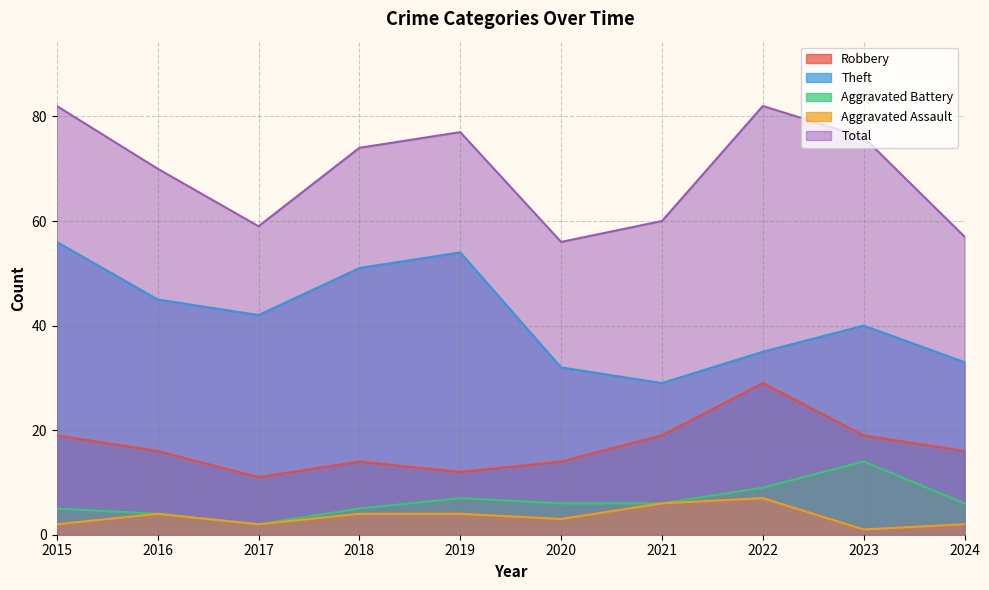

Reading left to right, list all the values displayed in this chart.

Robbery: 2015=19	2016=16	2017=11	2018=14	2019=12	2020=14	2021=19	2022=29	2023=19	2024=16
Theft: 2015=56	2016=45	2017=42	2018=51	2019=54	2020=32	2021=29	2022=35	2023=40	2024=33
Aggravated Battery: 2015=5	2016=4	2017=2	2018=5	2019=7	2020=6	2021=6	2022=9	2023=14	2024=6
Aggravated Assault: 2015=2	2016=4	2017=2	2018=4	2019=4	2020=3	2021=6	2022=7	2023=1	2024=2
Total: 2015=82	2016=70	2017=59	2018=74	2019=77	2020=56	2021=60	2022=82	2023=76	2024=57